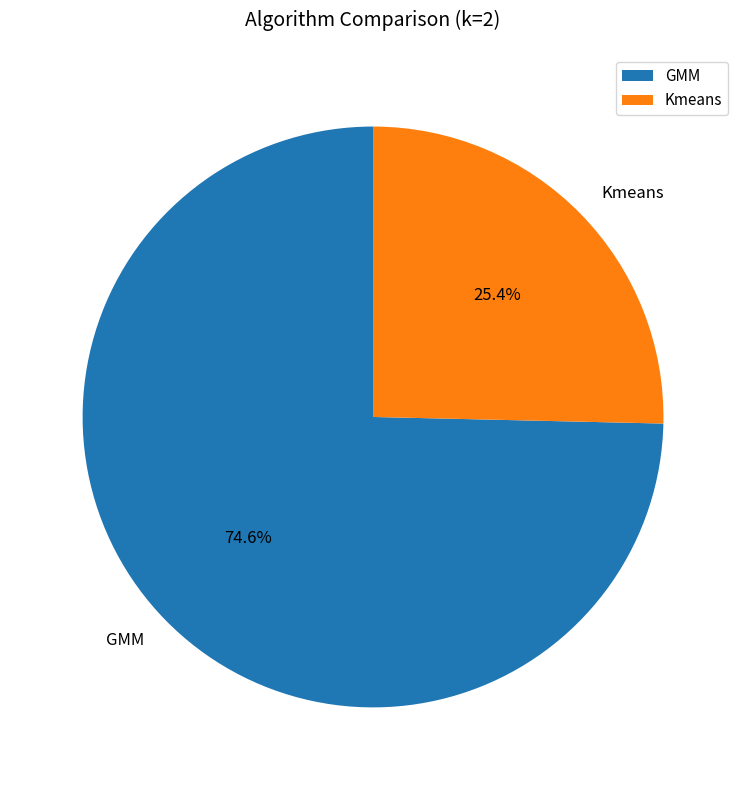

How many slices are in this pie chart?

2